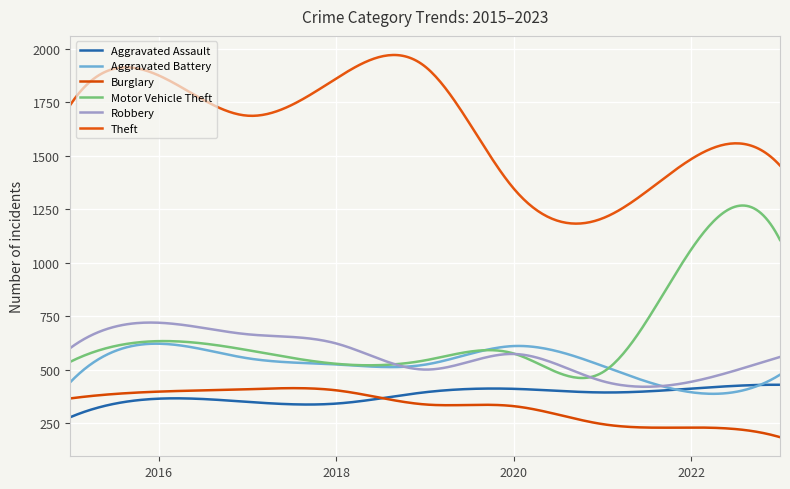

Does the chart display data point markers on the line(s)?

No